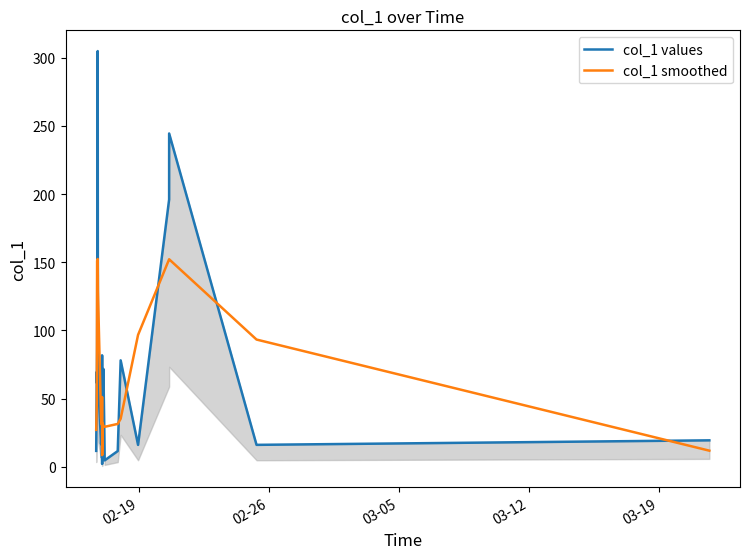

What is the highest value of the col_1 smoothed series?

152.4